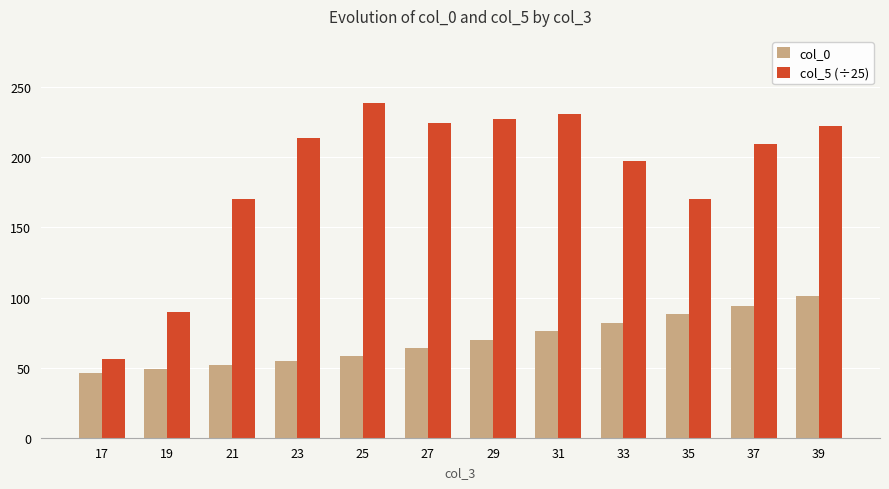

Rank the series by their maximum value, from lowest to highest.

col_0, col_5 (÷25)